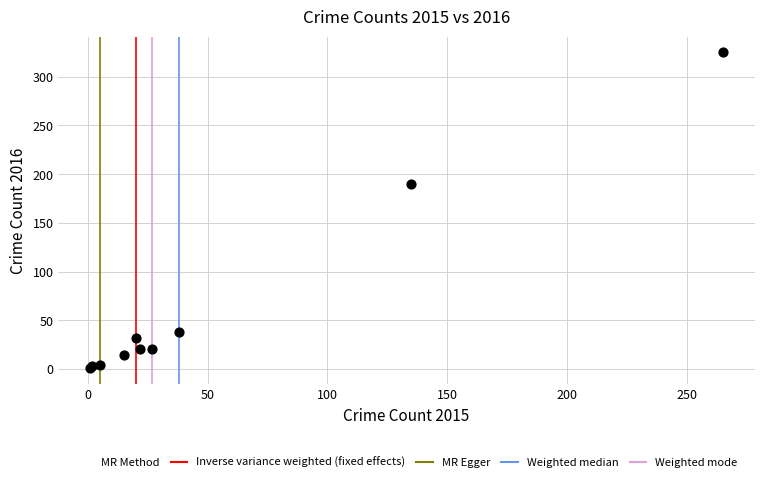

What Y value in the scatter plot is closest to 163?

190